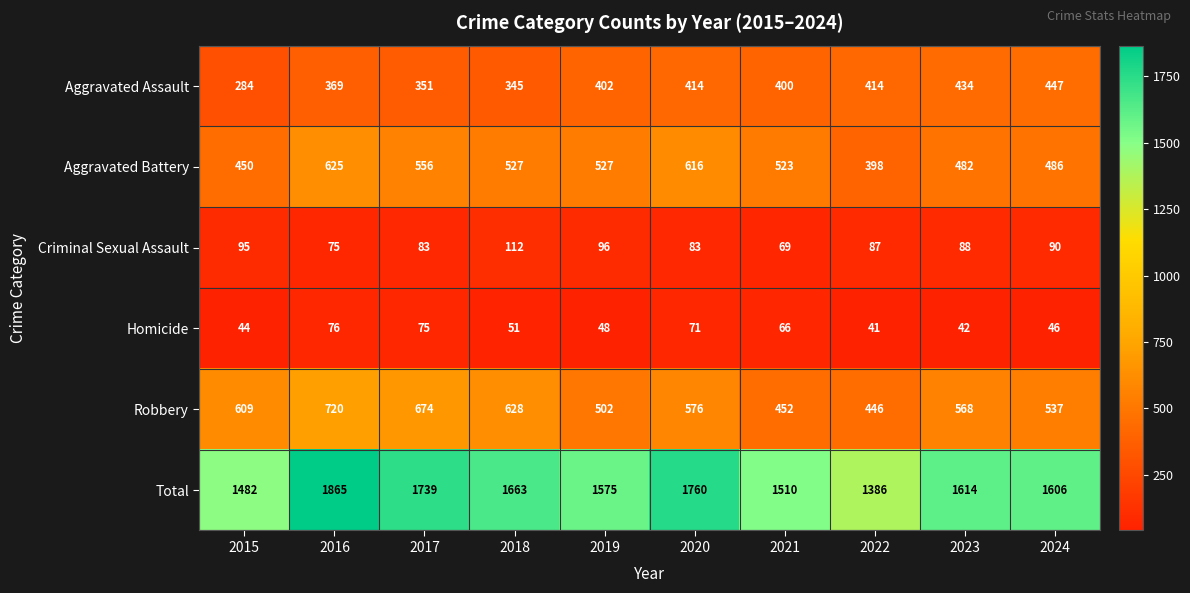

How many series are shown in this chart?

6